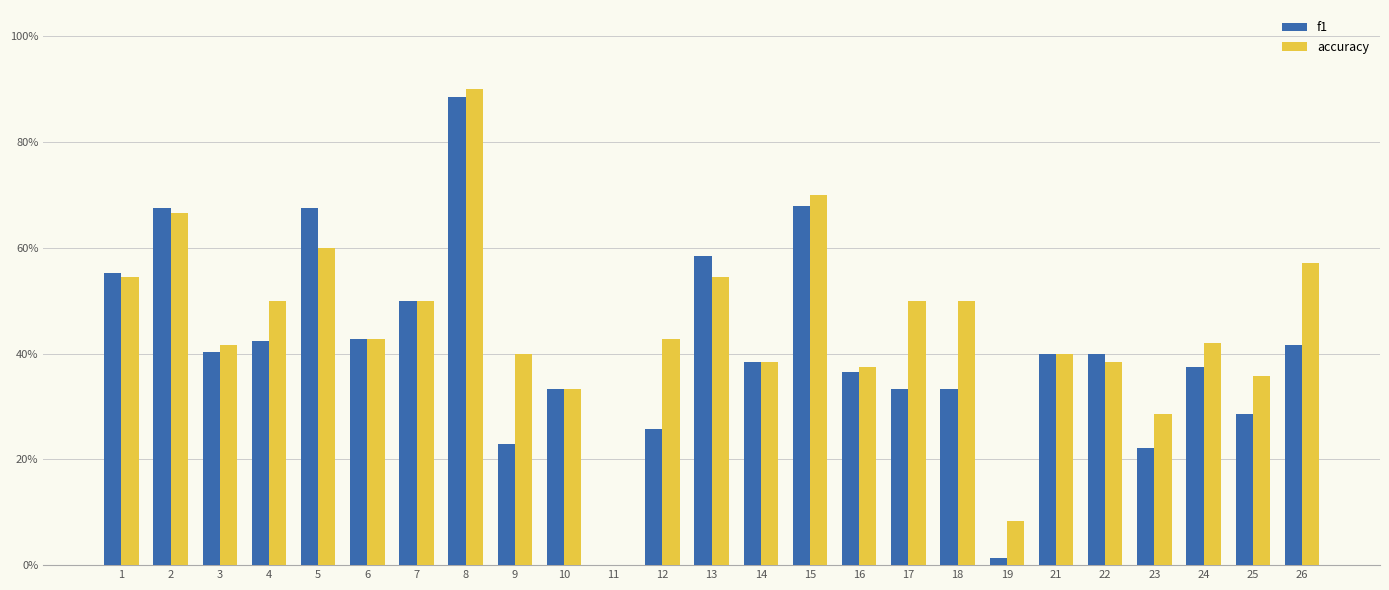

The value of accuracy at 23 is 28.6. True or false?

True